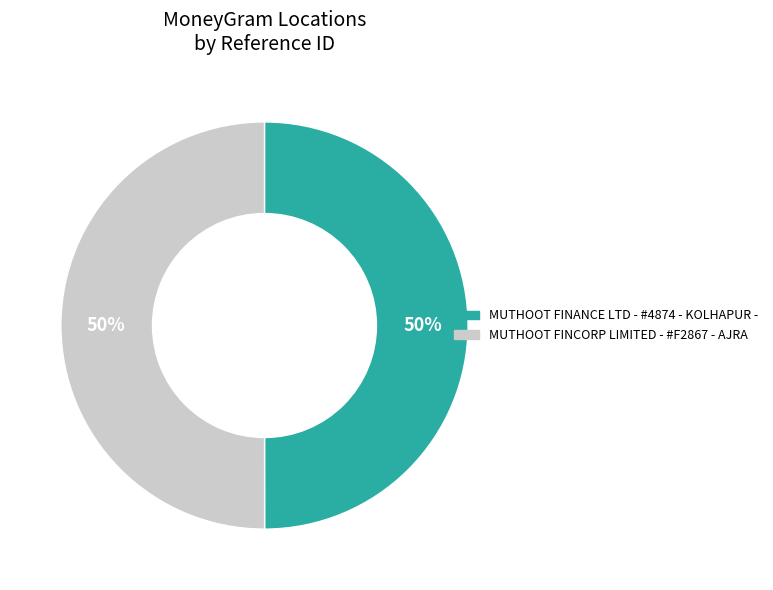

To the nearest percent, what percentage of the pie is MUTHOOT FINCORP LIMITED - #F2867 - AJRA?

50%